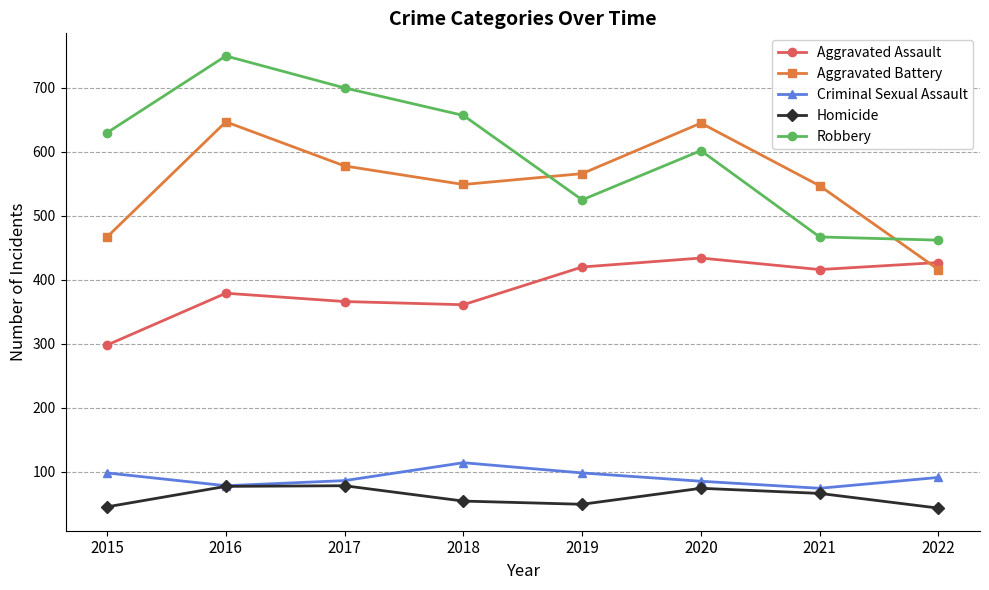

What is the total value across all series at 2020?

1840